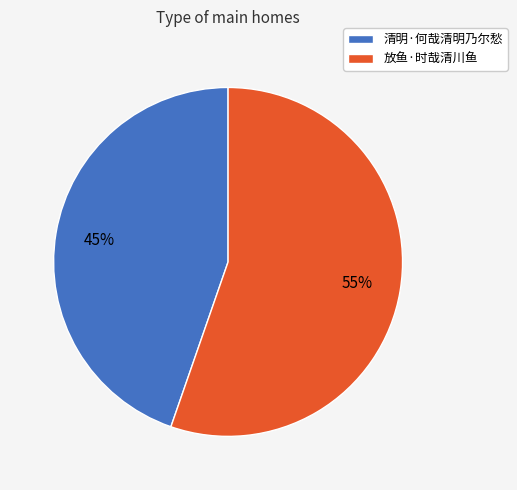

What is the majority slice?

放鱼·时哉清川鱼